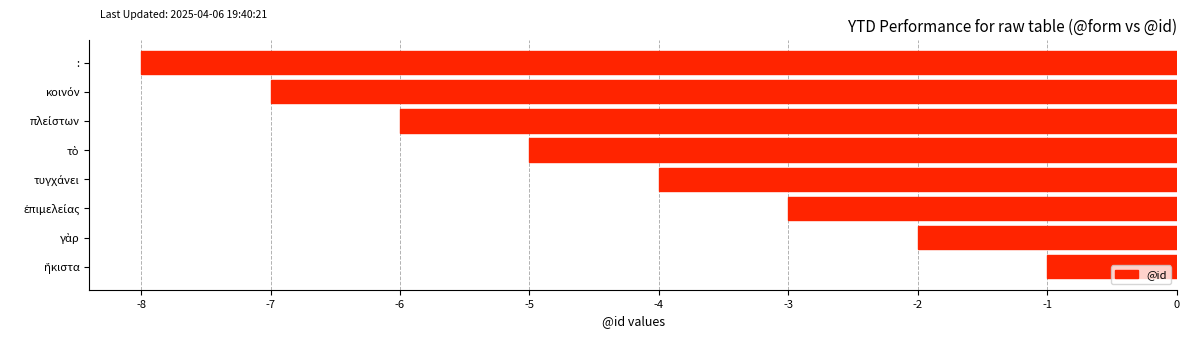

Reading bottom to top, extract all data points from this chart.

-1	-2	-3	-4	-5	-6	-7	-8